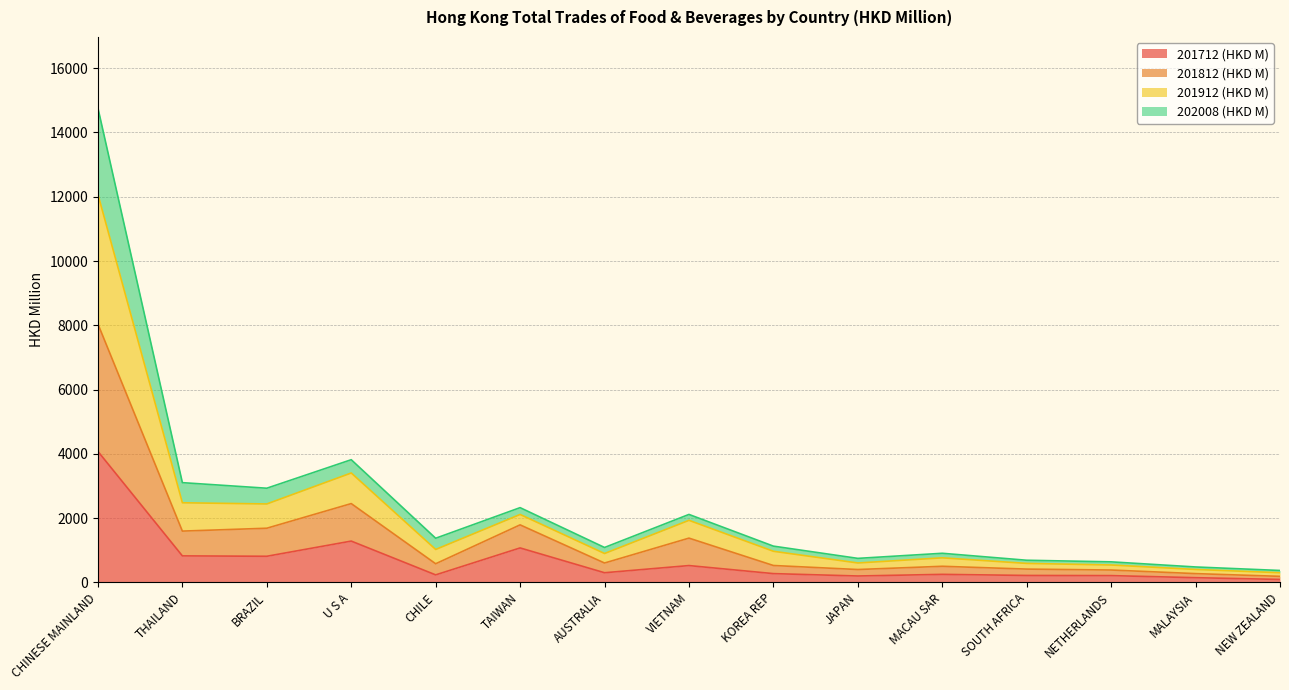

At which category is the sum across all series the highest?

CHINESE MAINLAND